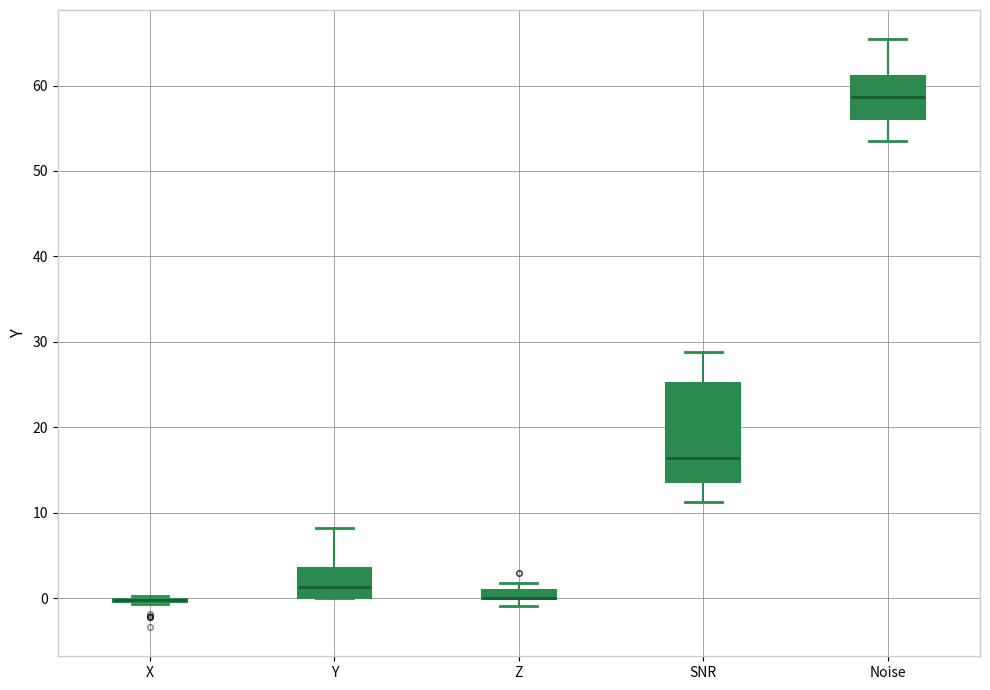

Where is the upper edge of the box for SNR on the y-axis? The values are not printed on the chart, so give them approximately, as read against the axis.

25